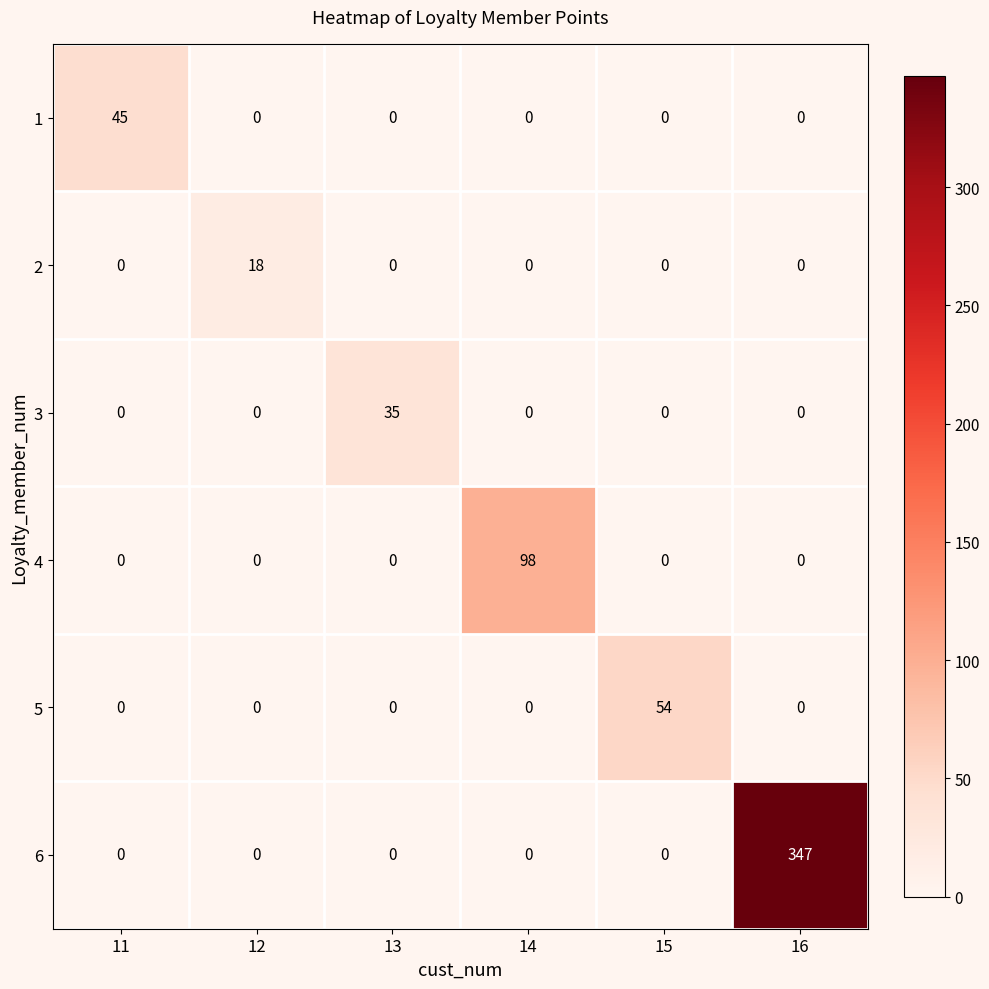

True or false: 1 has a value of -29 at 12.

False